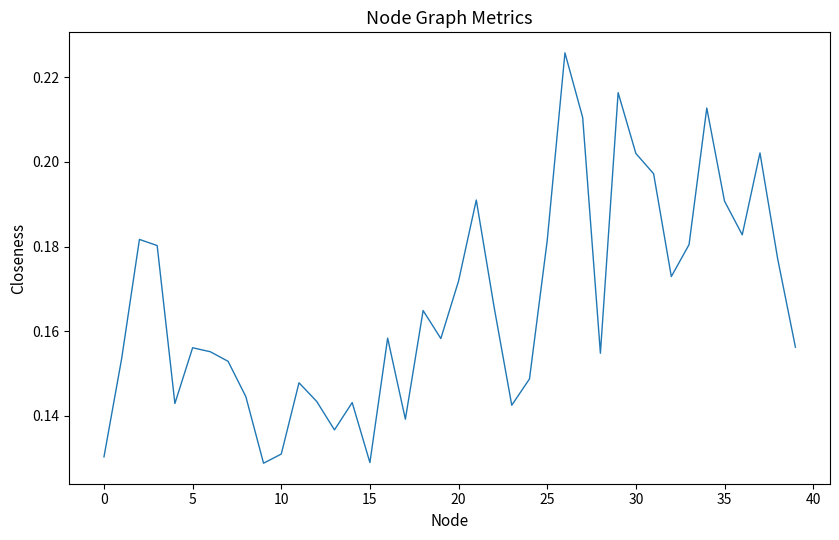

Does the chart display data point markers on the line(s)?

No